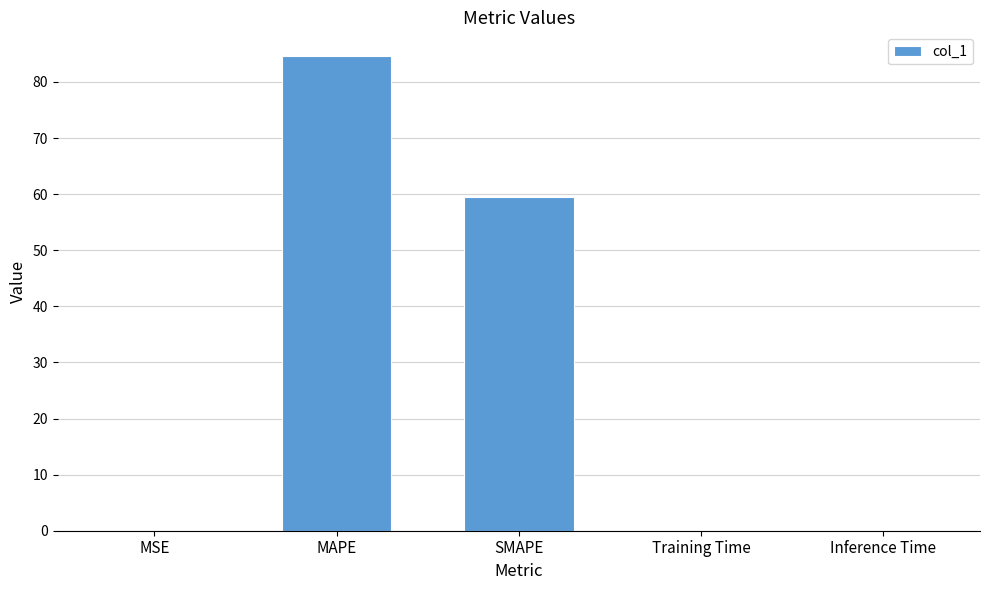

Which has a higher value, SMAPE or MSE?

SMAPE